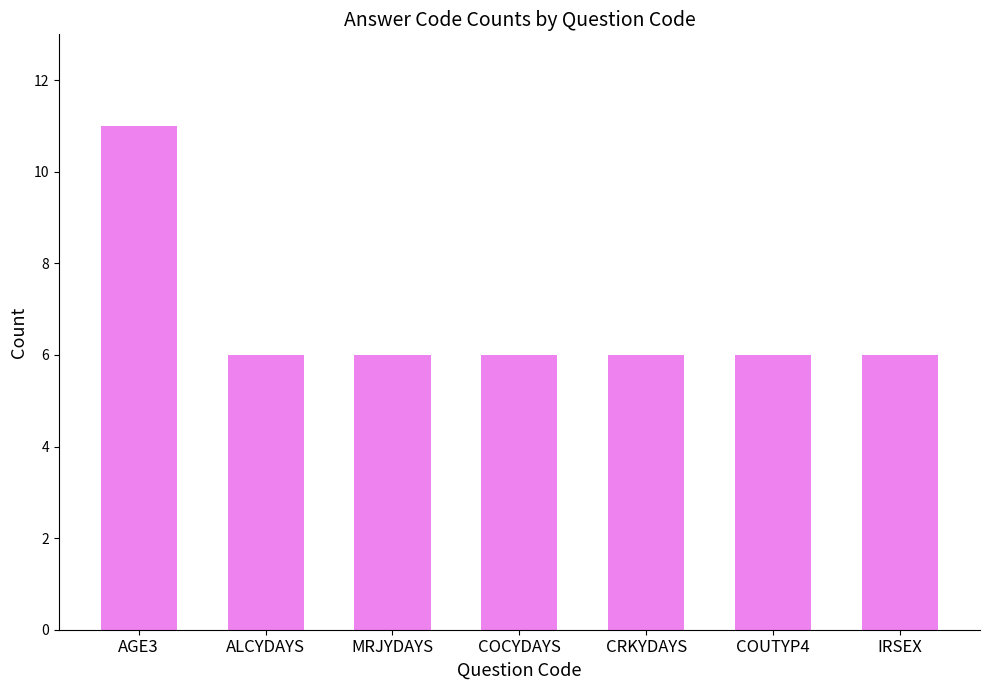

Is it true that the value at COCYDAYS is 6?

True